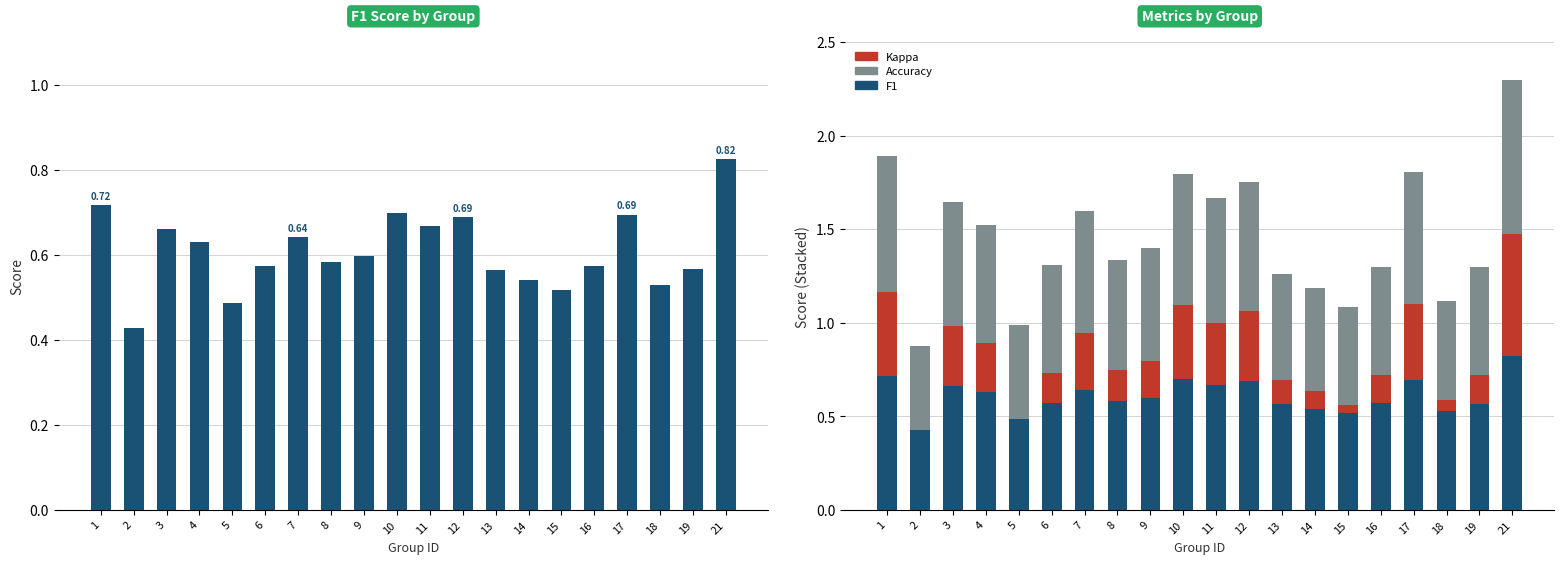

What is the sum of the F1 values at 8 and 14?

1.1